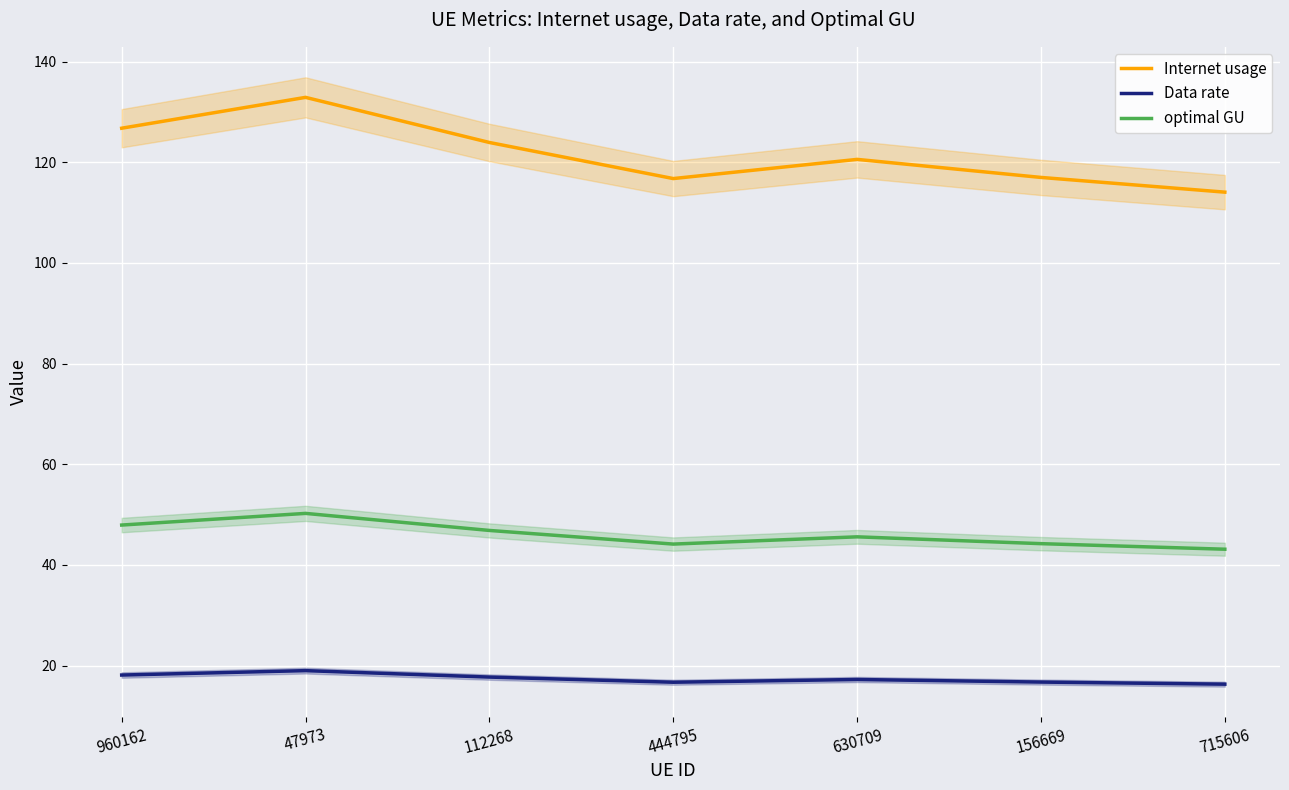

What is the approximate value of Data rate at 960162?

18.1